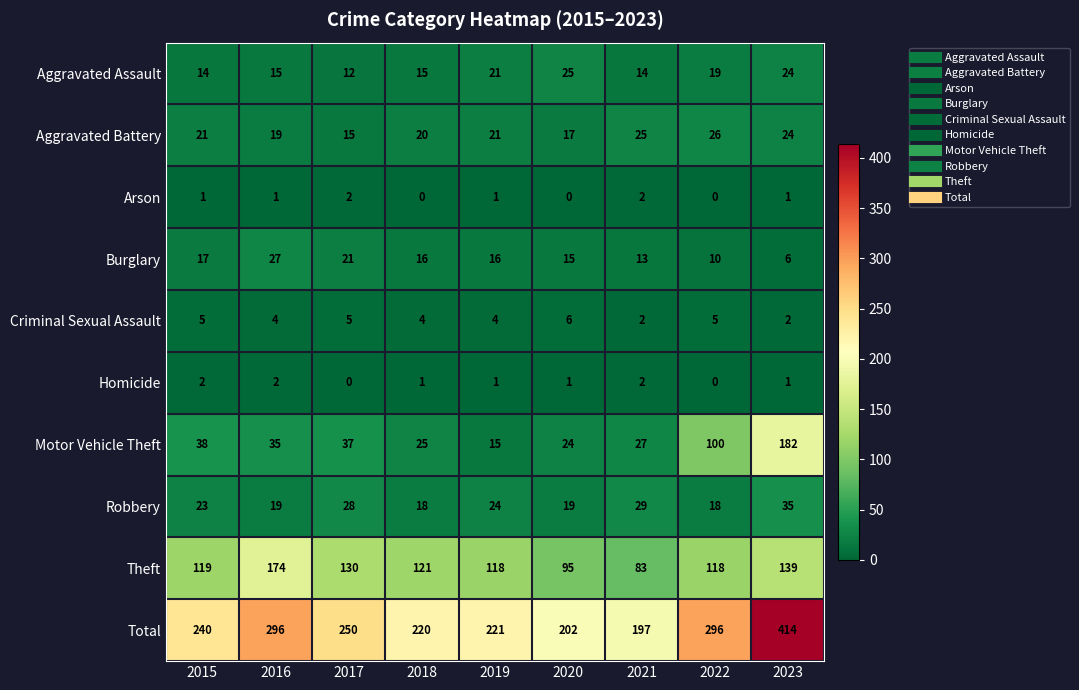

What is the spread (max minus min) of values at 2021?

195